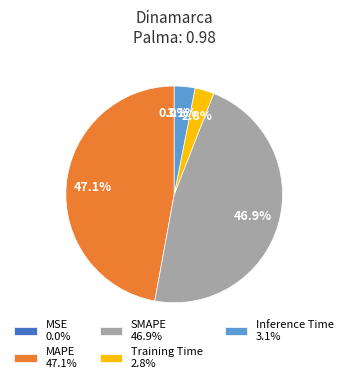

Does MAPE represent more than half of the total?

No